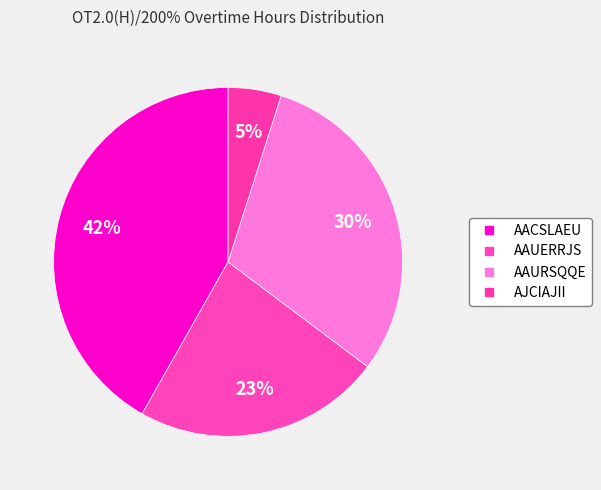

What portion of the pie excludes AJCIAJII?

95.1%